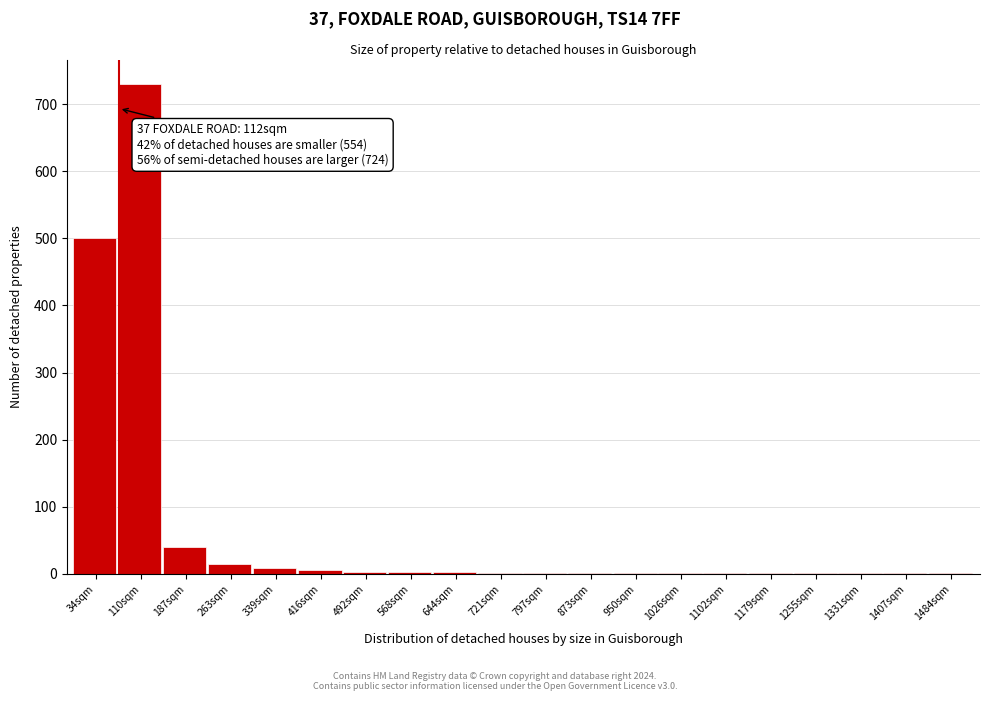

What is the greatest value displayed?

730